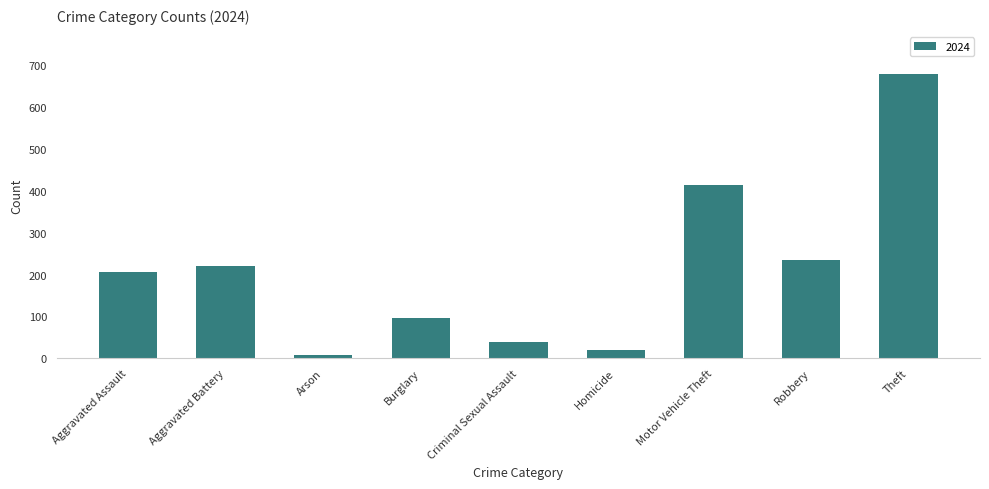

Where is the data nearest to the value 343?

Motor Vehicle Theft